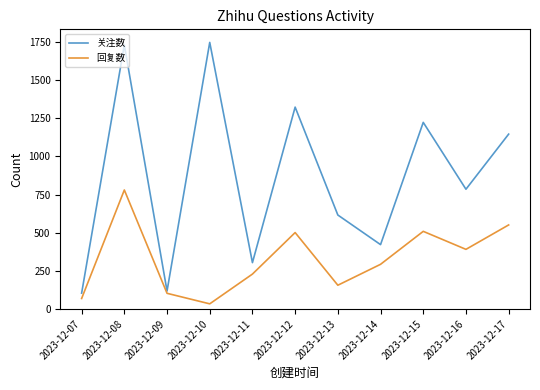

What is the lowest value of the 回复数 series?

34